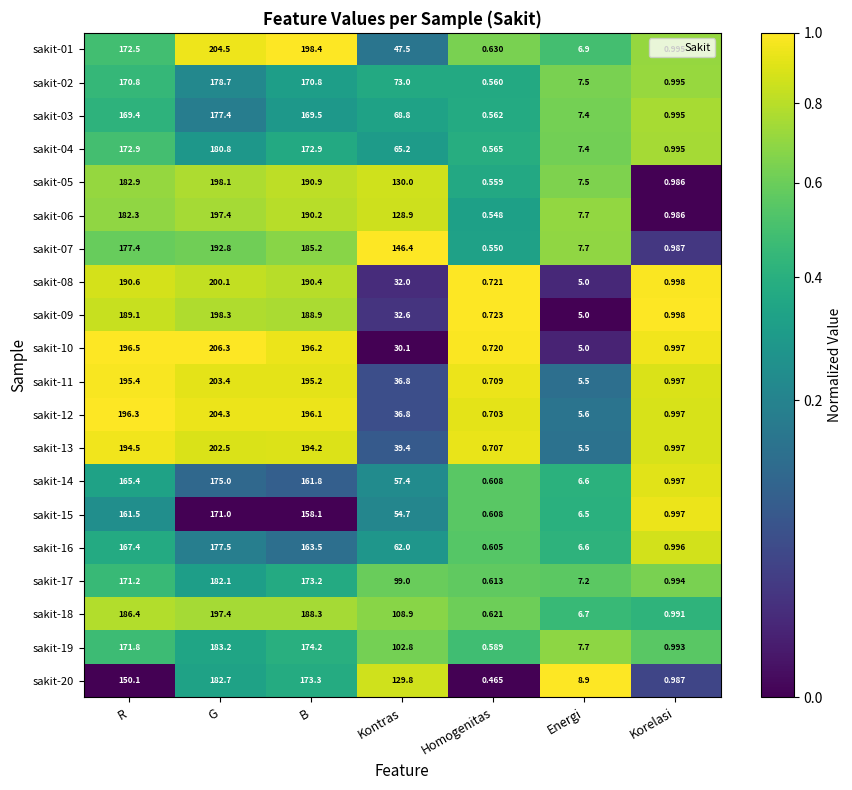

Rank the categories by sakit-20 value from lowest to highest.

Homogenitas, Korelasi, Energi, Kontras, R, B, G